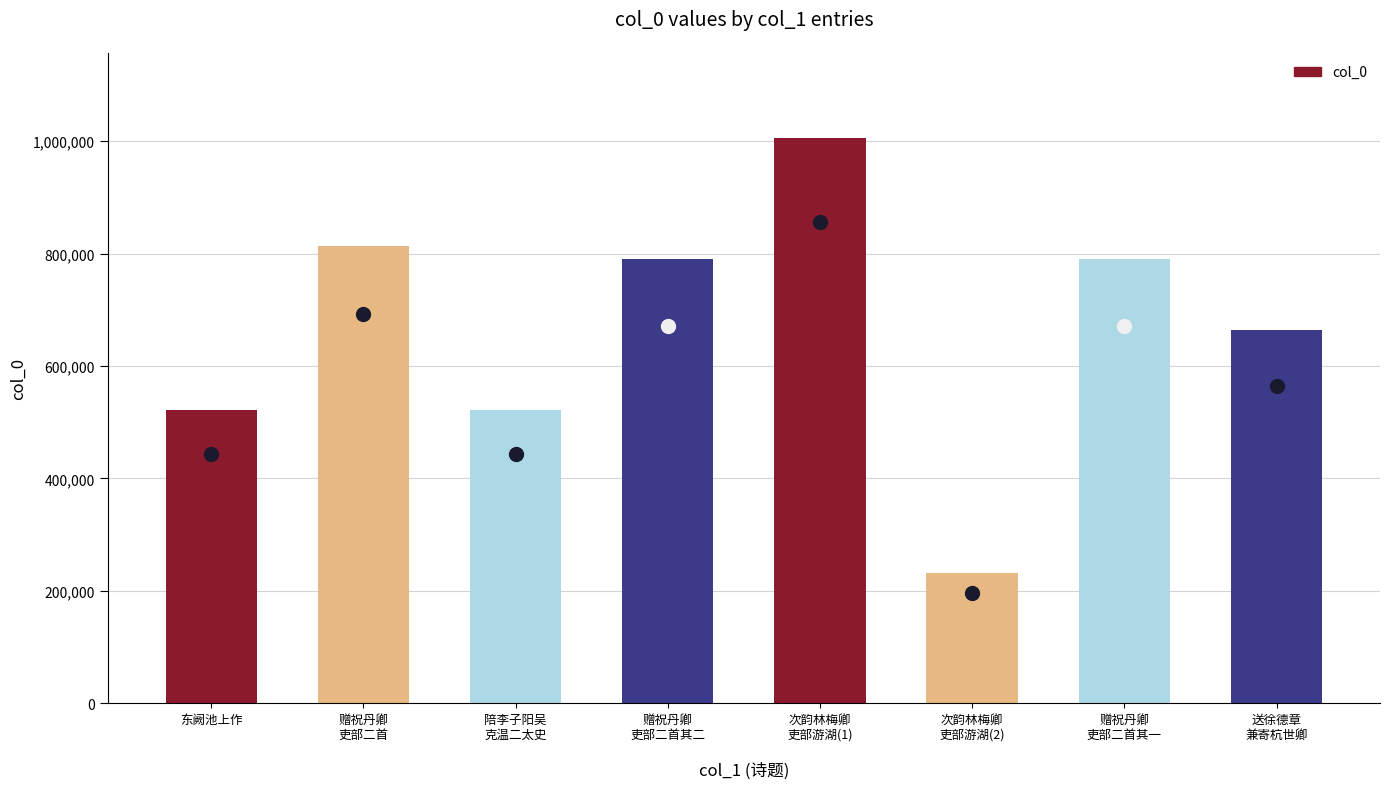

Where does the data first go above 790420?

赠祝丹卿
吏部二首